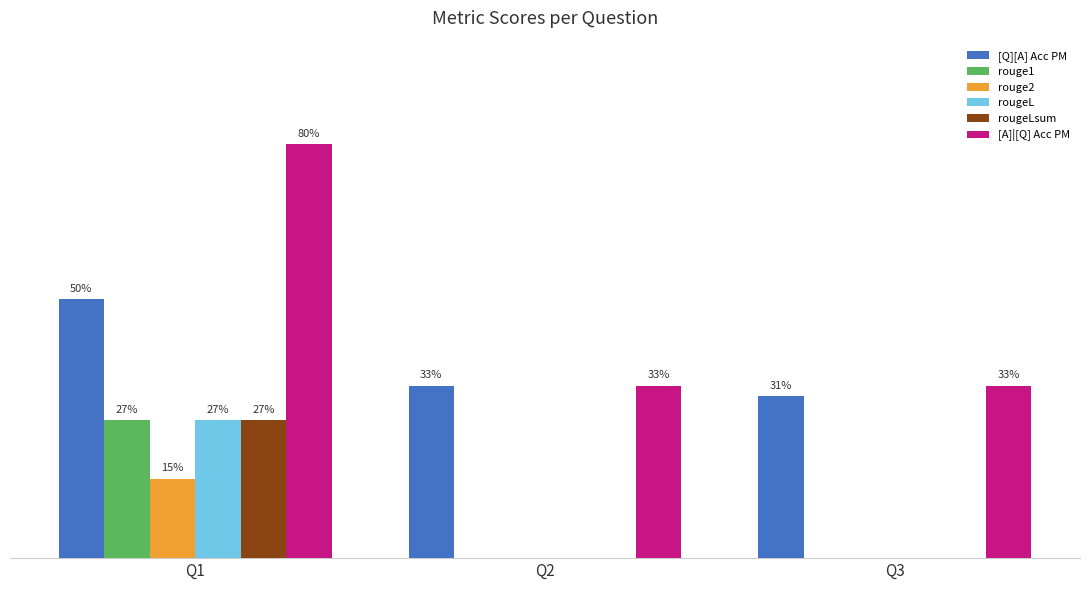

Are the bars horizontal?

No